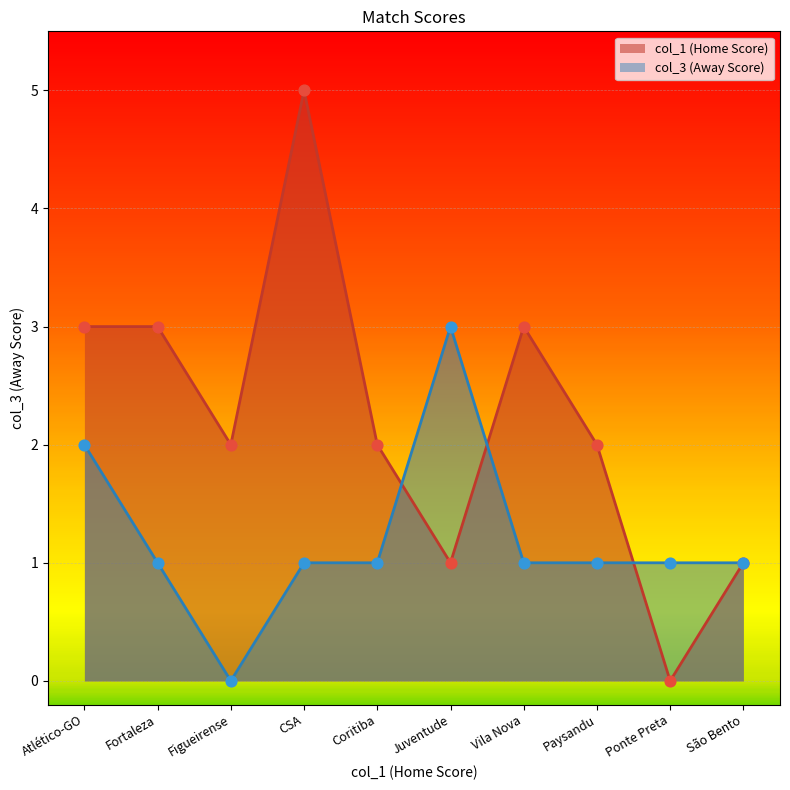

Which series has the largest Y range (max minus min)?

col_1